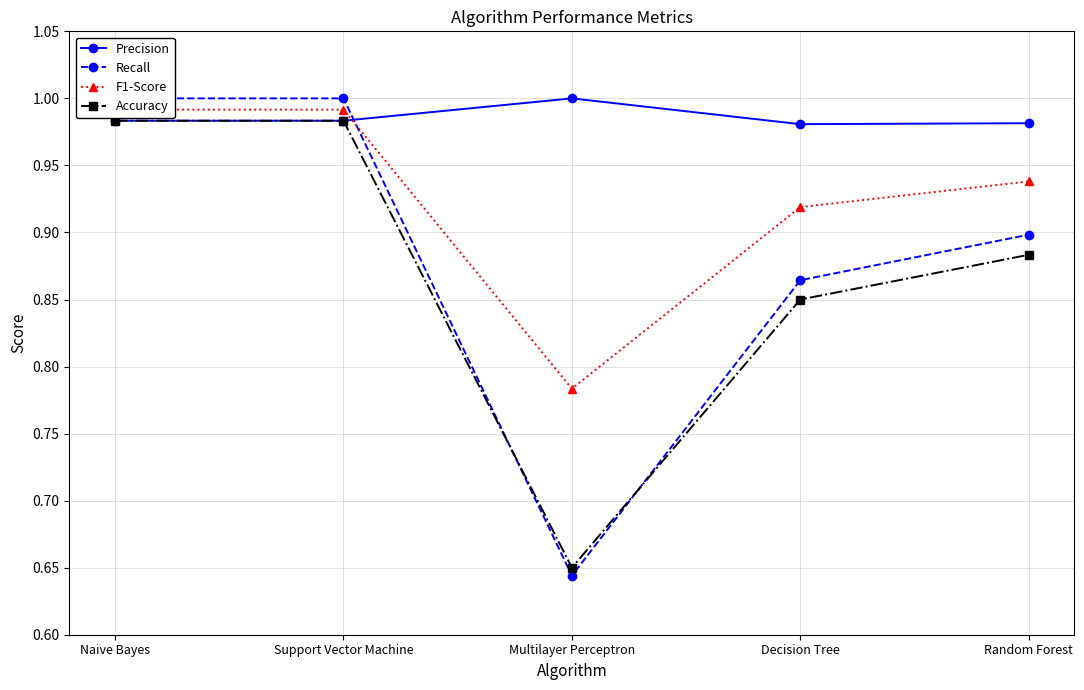

Is the value of Recall at Decision Tree greater than the value of Precision at Naive Bayes?

No